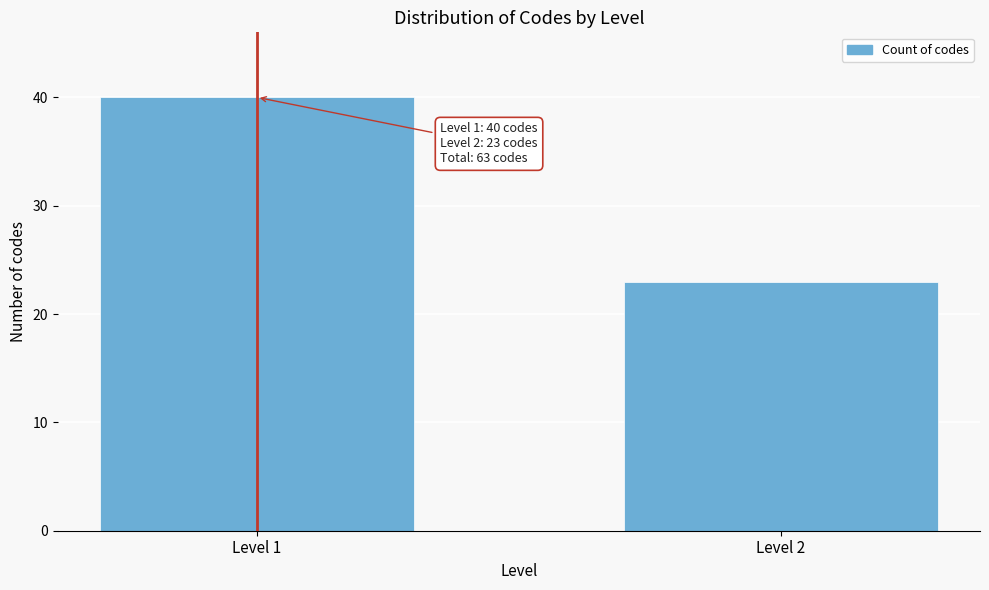

Reading left to right, what are all the values shown in this chart?

Level 1=40	Level 2=23